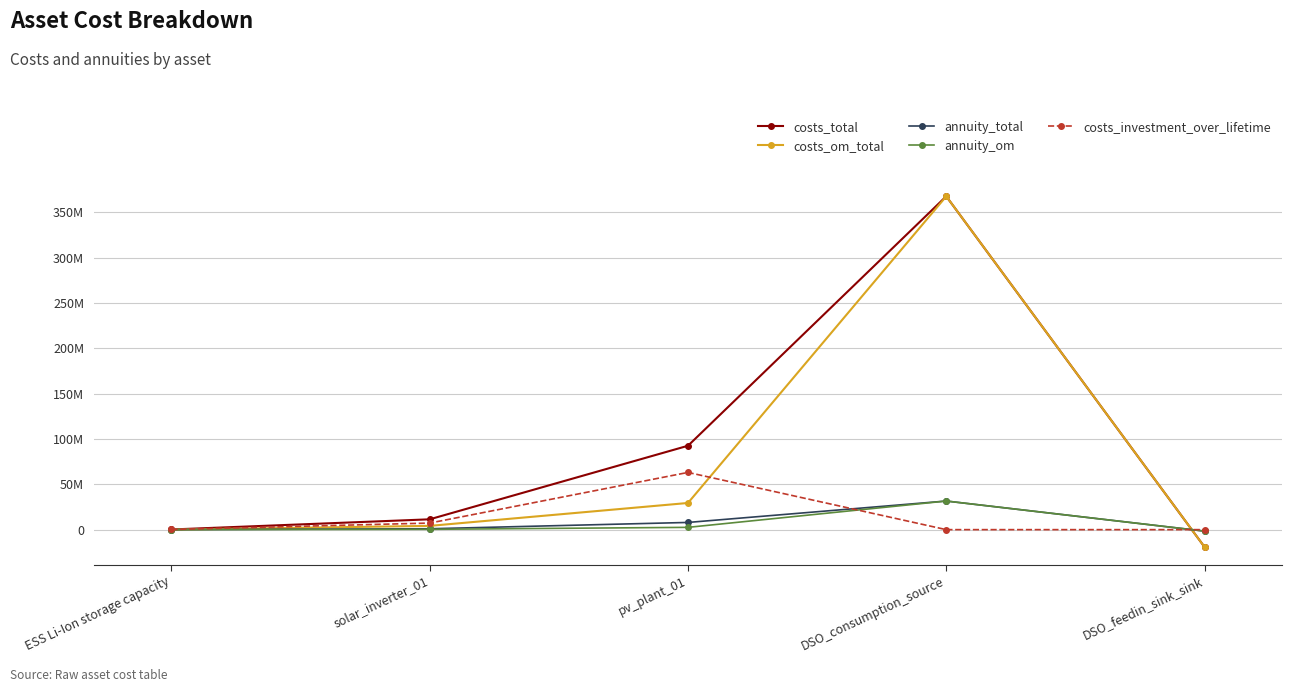

Is this an area chart (filled region under the line)?

No